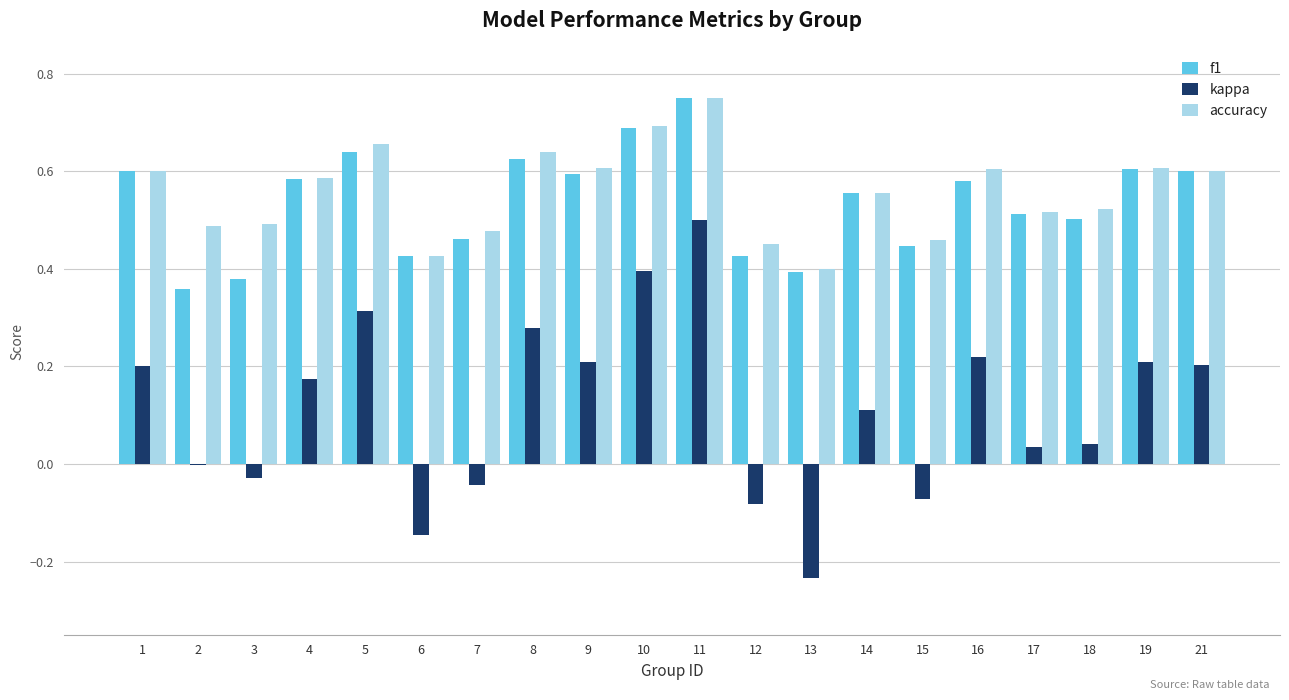

Which series has the largest range (max minus min)?

kappa